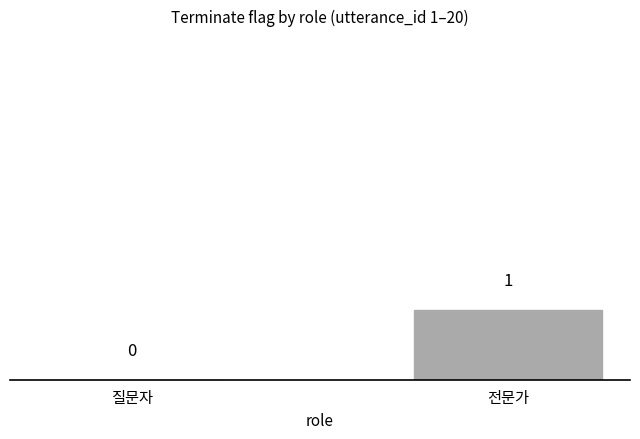

At which category does the chart reach its peak across all series?

전문가